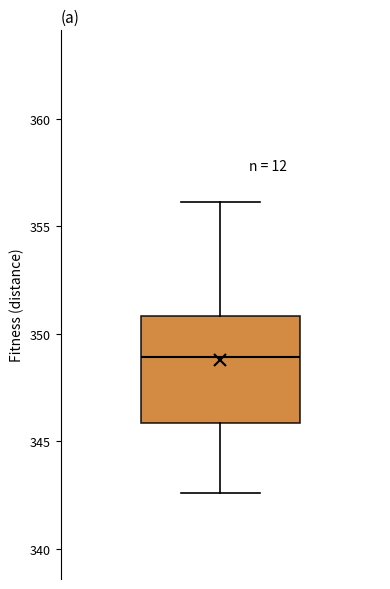

Where does the lower whisker of the box end on the y-axis? The values are not printed on the chart, so give them approximately, as read against the axis.

342.5